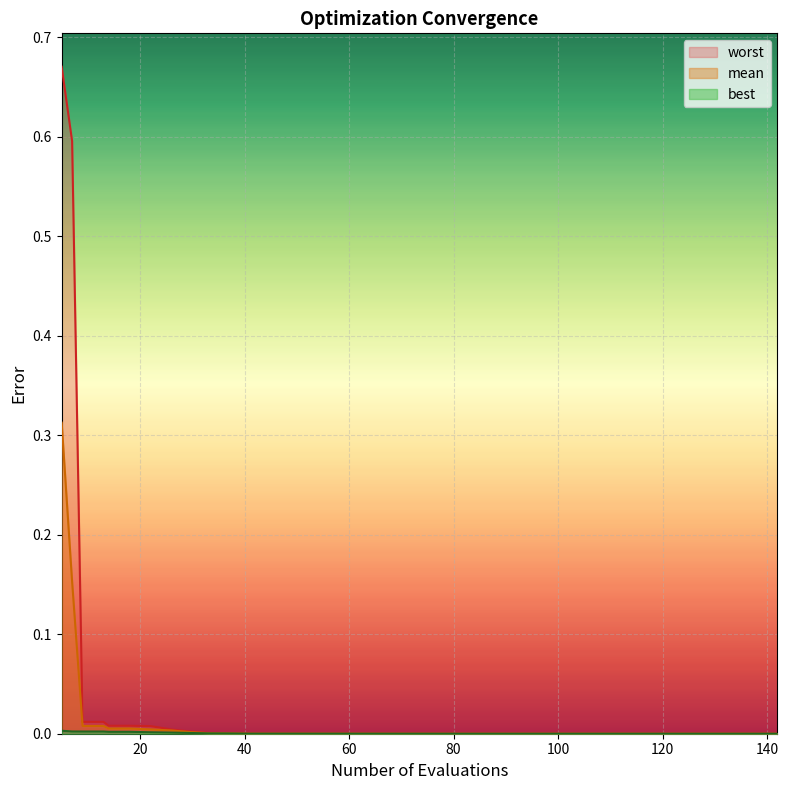

At which label is best closest to 0?

138